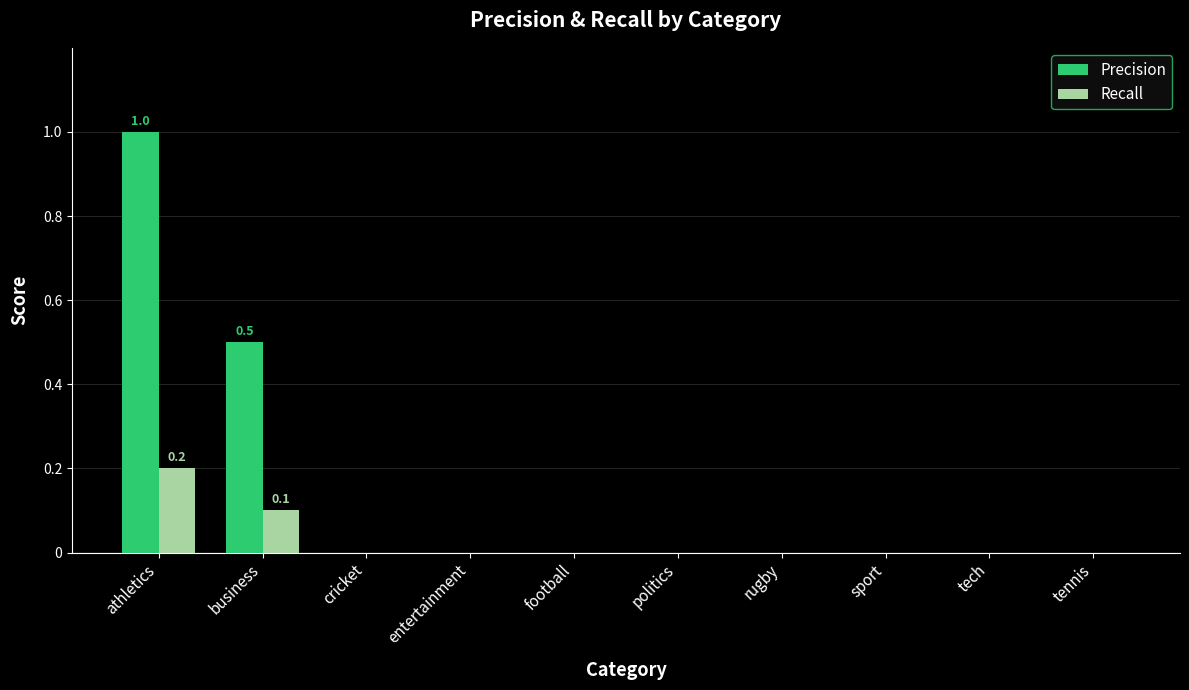

Is it true that Precision equals 0.0 at sport?

True